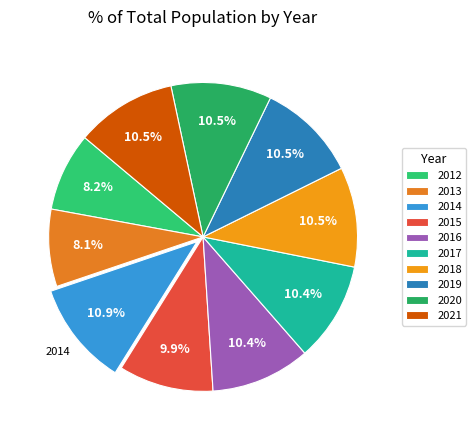

True or false: 2019 accounts for 3% of the total.

False